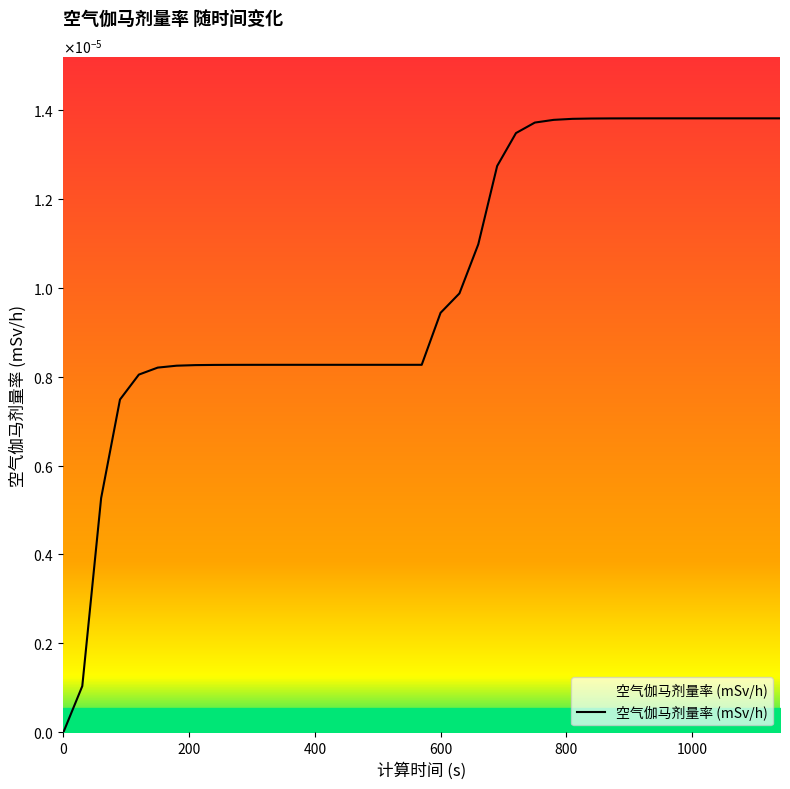

Rank the categories by value from highest to lowest.

1020, 1050, 1080, 1110, 1140, 990, 960, 930, 900, 870, 840, 810, 780, 750, 720, 690, 660, 630, 600, 390, 420, 450, 480, 510, 540, 570, 360, 330, 300, 270, 240, 210, 180, 150, 120, 90, 60, 30, 0